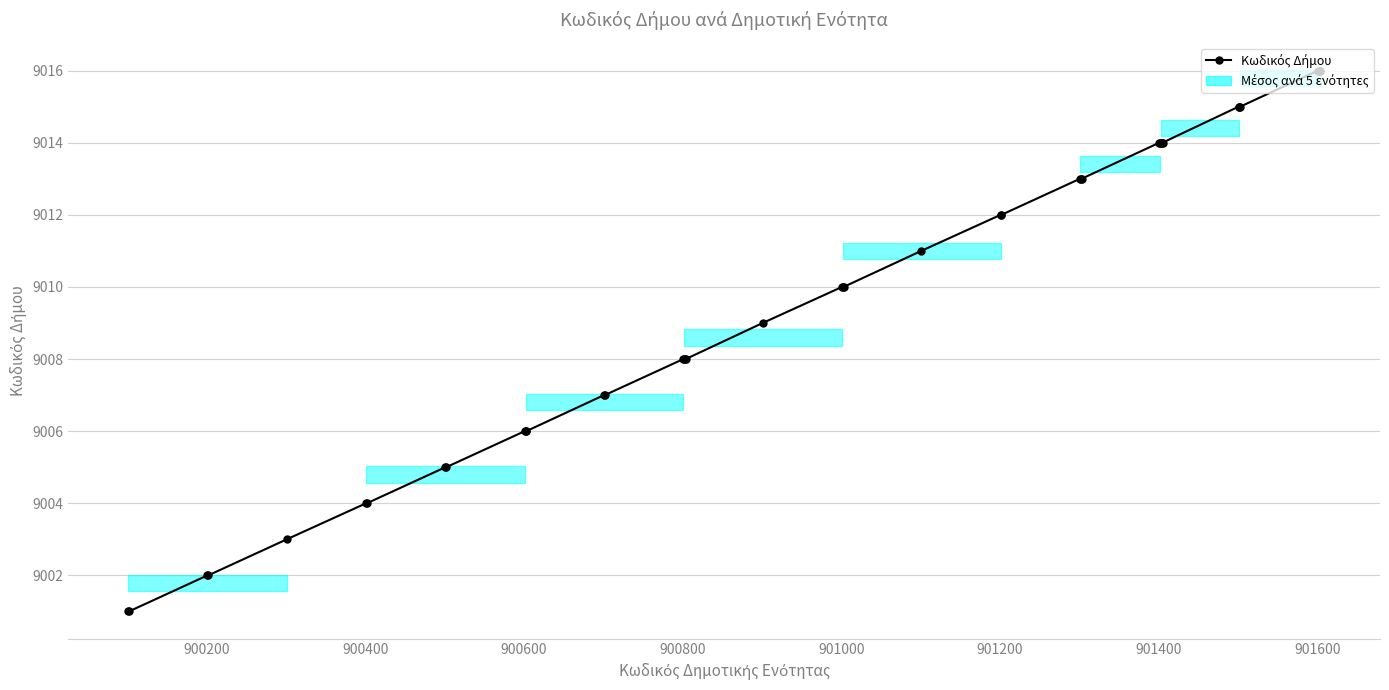

True or false: there are more than 2 points higher than both neighbors.

False